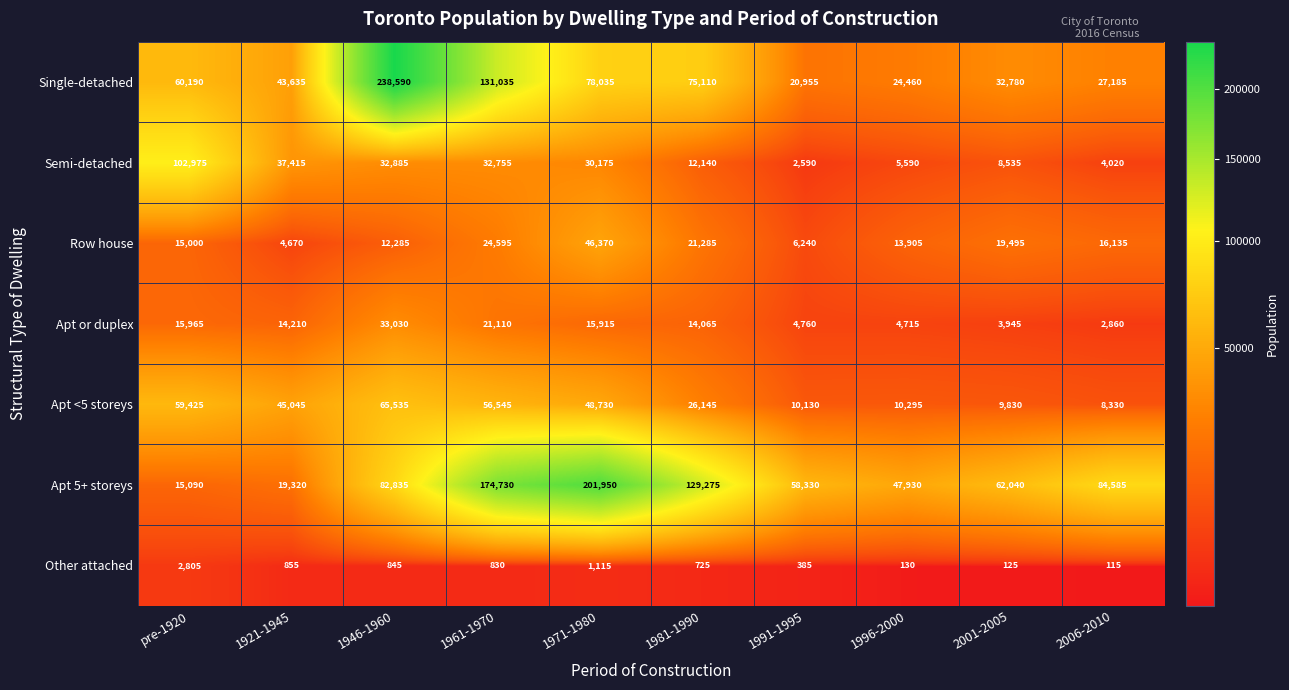

Which series has the widest spread of values?

Single-detached